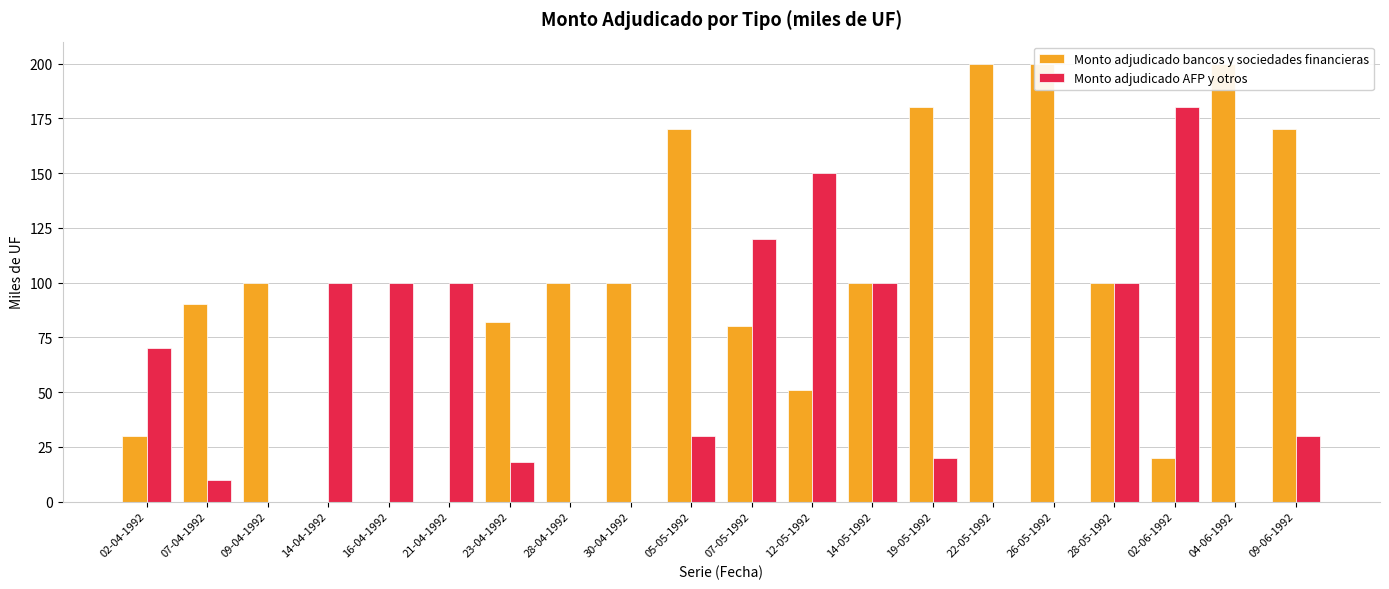

Which label corresponds to the smallest value in the chart?

14-04-1992